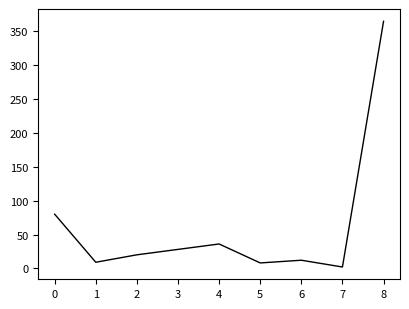

Which label corresponds to the smallest value in the chart?

7